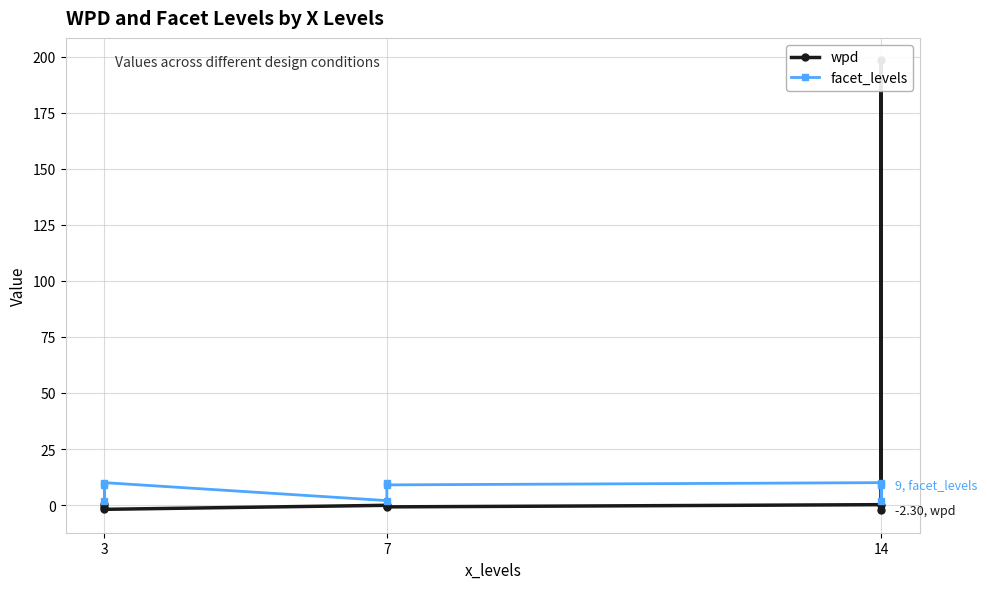

What is the value of the wpd point at the 3rd from the left?

0.4